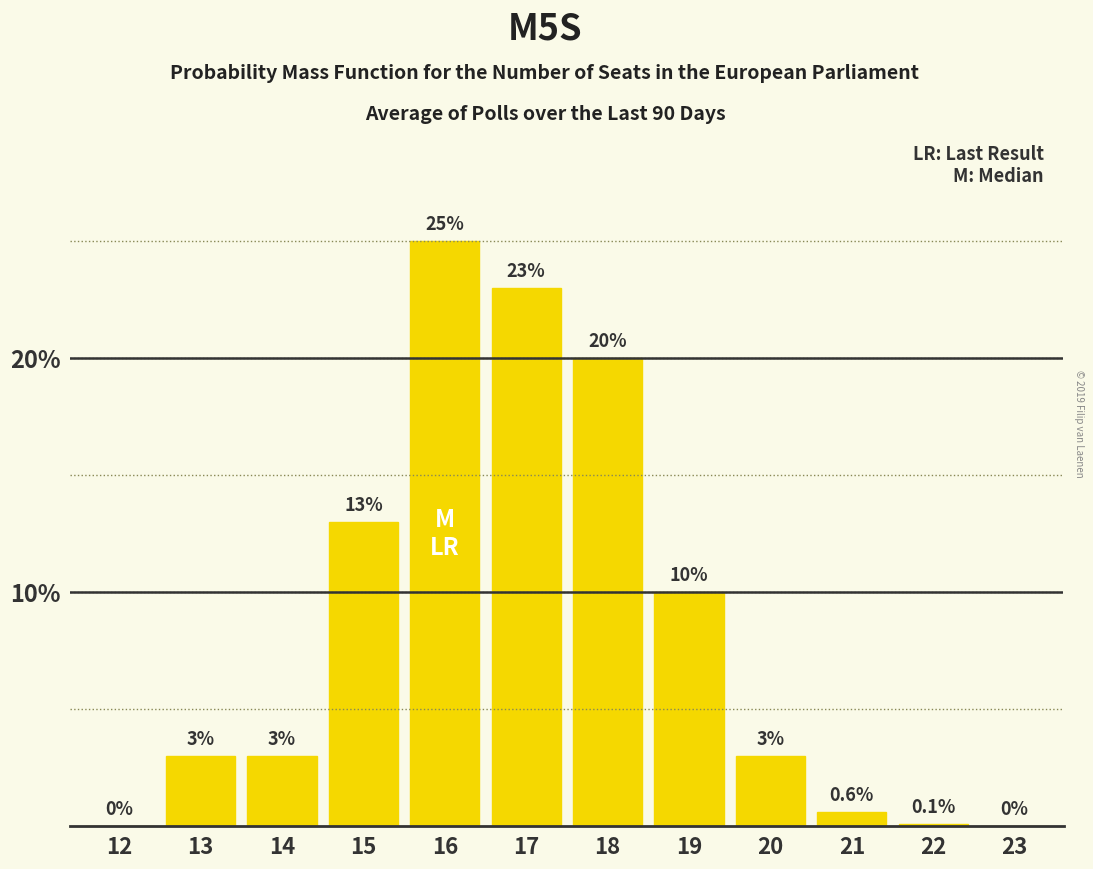

Reading right to left, list all the values displayed in this chart.

23=0.0	22=0.1	21=0.6	20=3.0	19=10.0	18=20.0	17=23.0	16=25.0	15=13.0	14=3.0	13=3.0	12=0.0